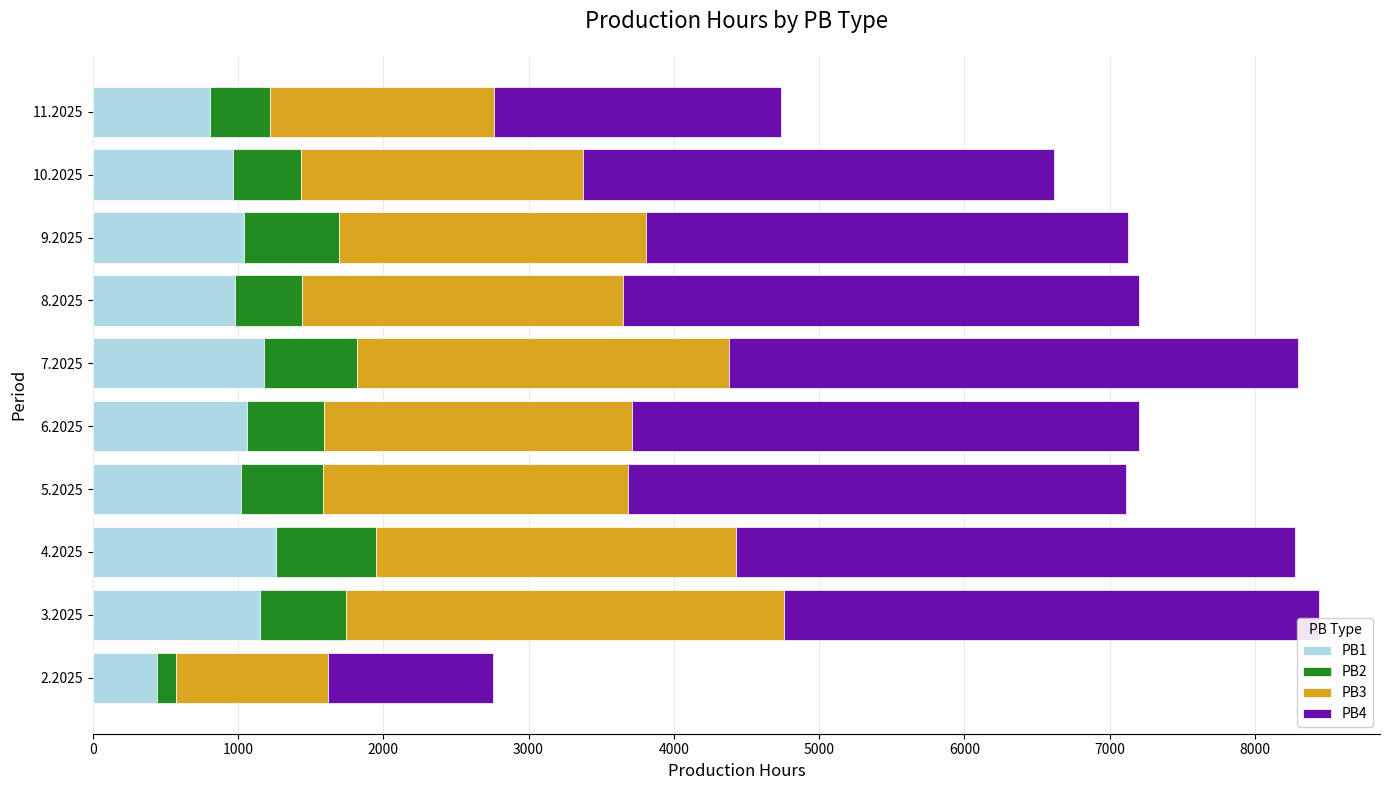

What is the difference between the PB1 values at 4.2025 and 5.2025?

238